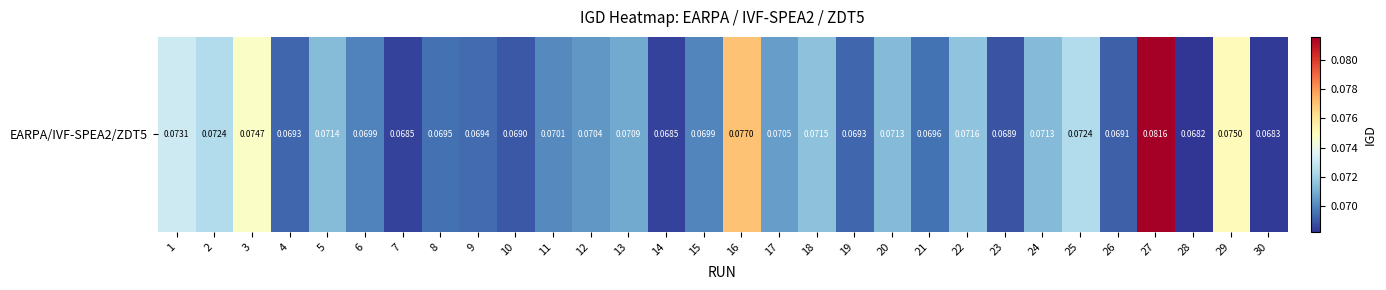

Between 2 and 9, which is larger?

2